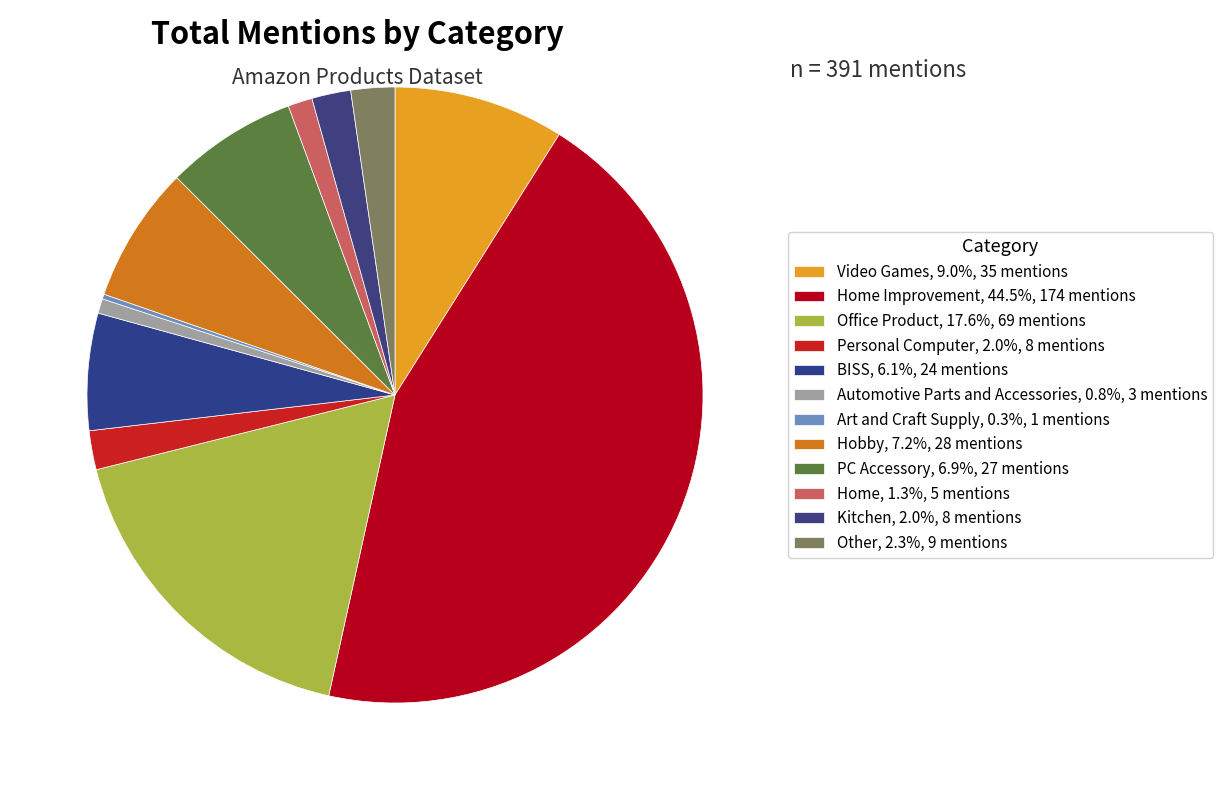

Does any single category account for the majority?

No